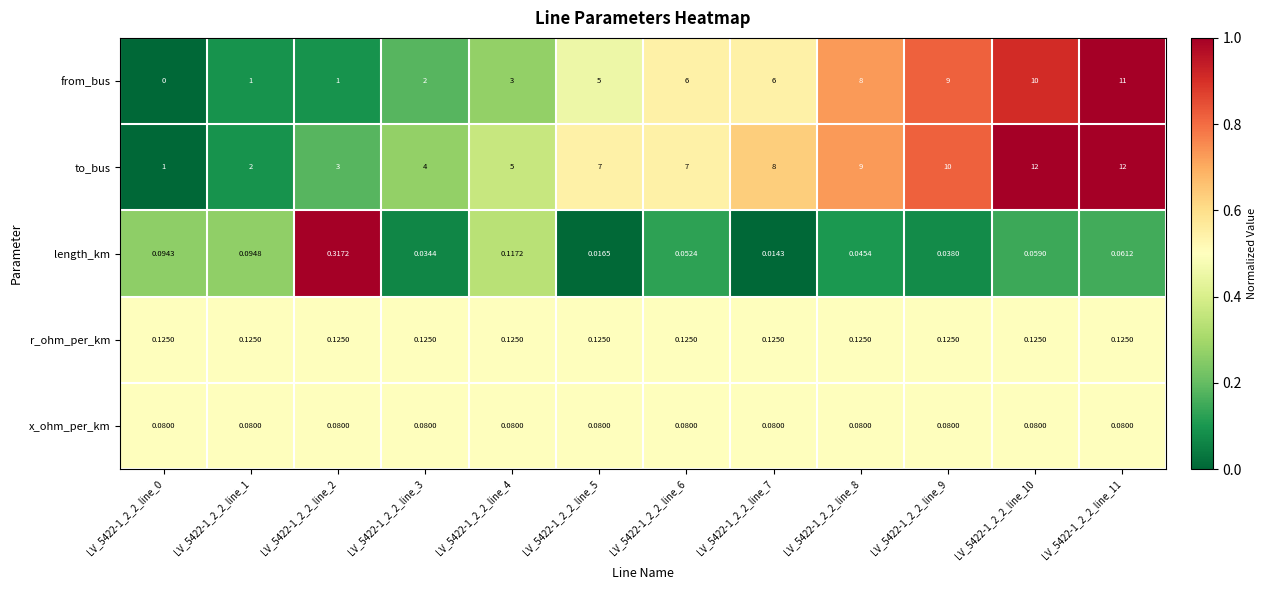

Between LV_5422-1_2_2_line_7 and LV_5422-1_2_2_line_8, which series saw the biggest shift?

from_bus